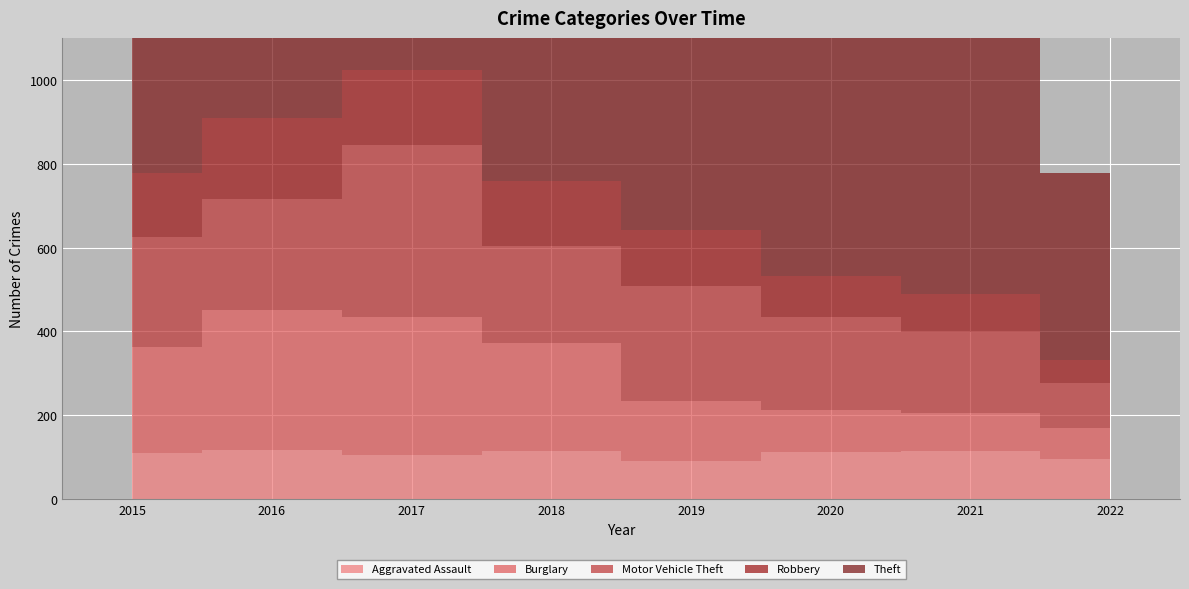

How many lines are shown in the chart?

5